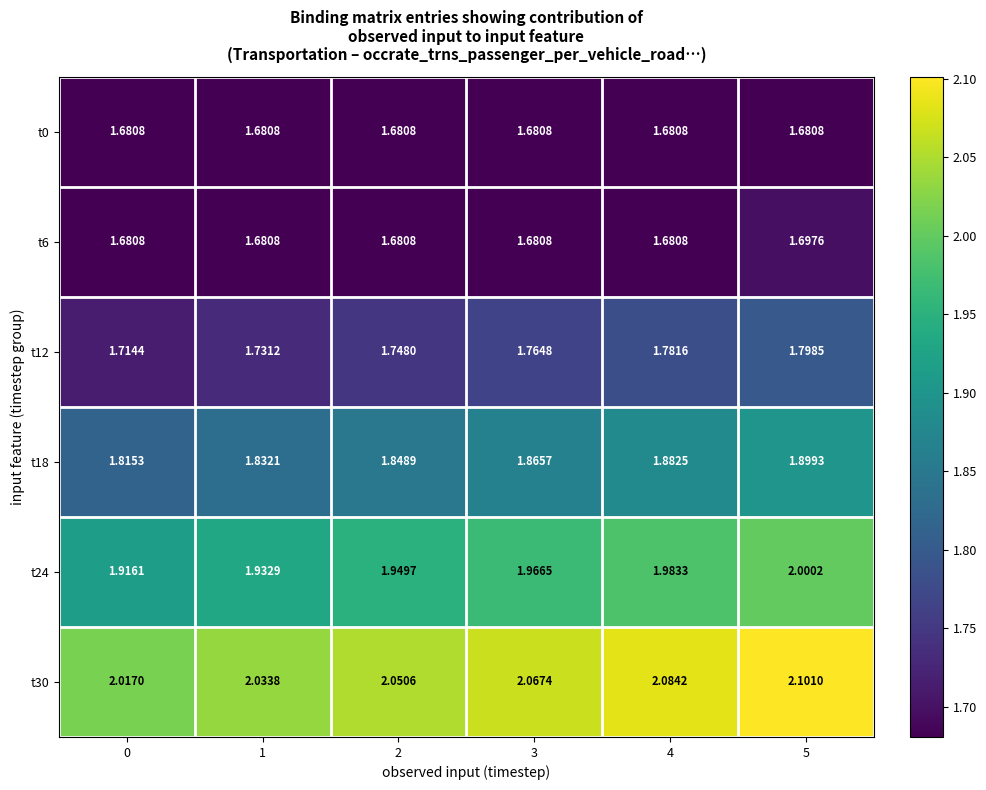

Is the value of t24 at 5 greater than the value of t0 at 4?

Yes